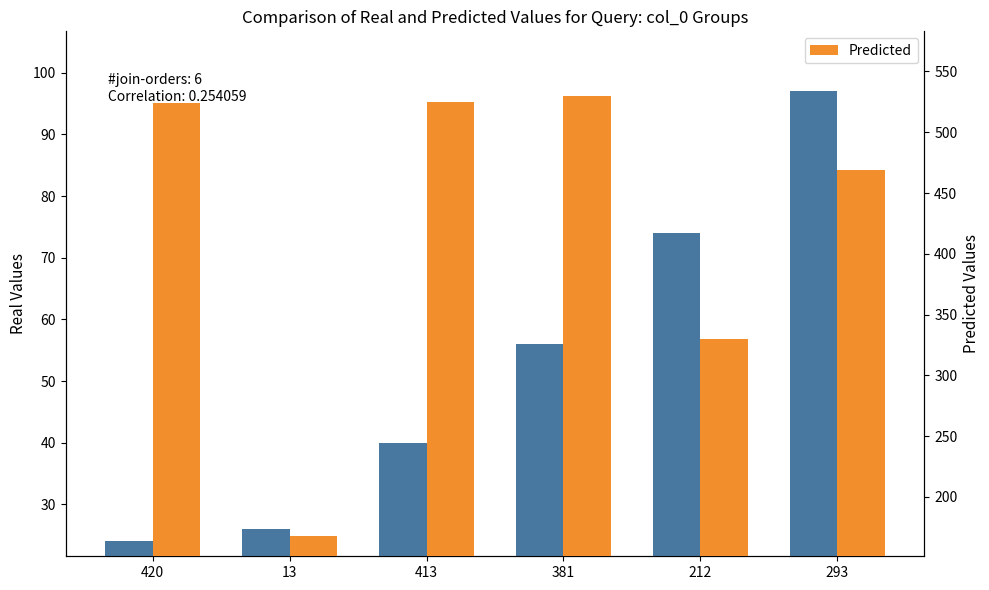

At which label does Real Values first exceed 56?

212